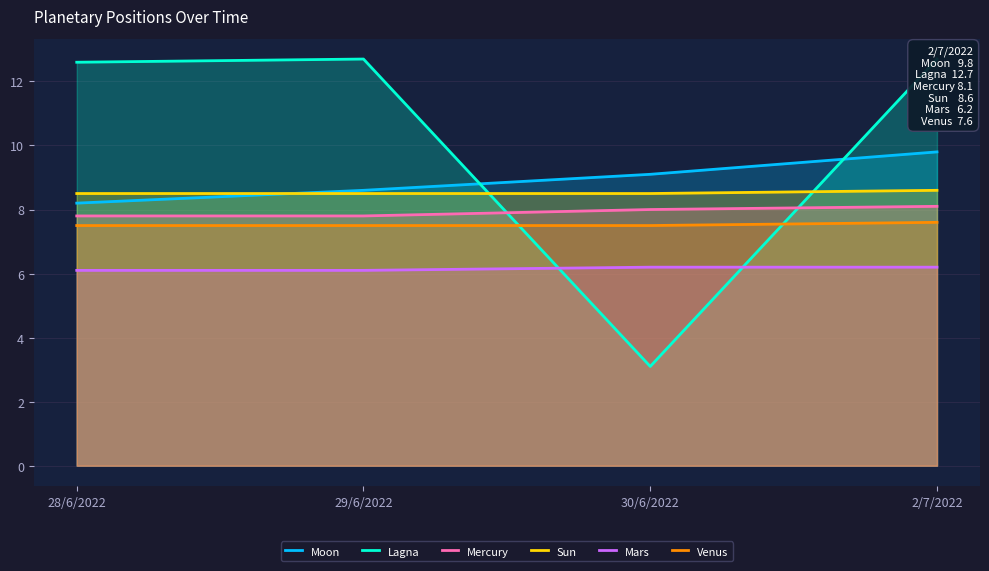

Between 28/6/2022 and 29/6/2022, which series saw the biggest shift?

Moon